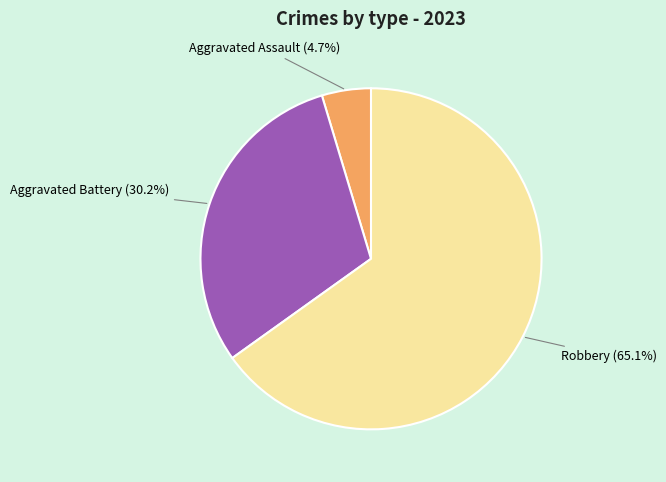

Does any single category account for the majority?

Yes